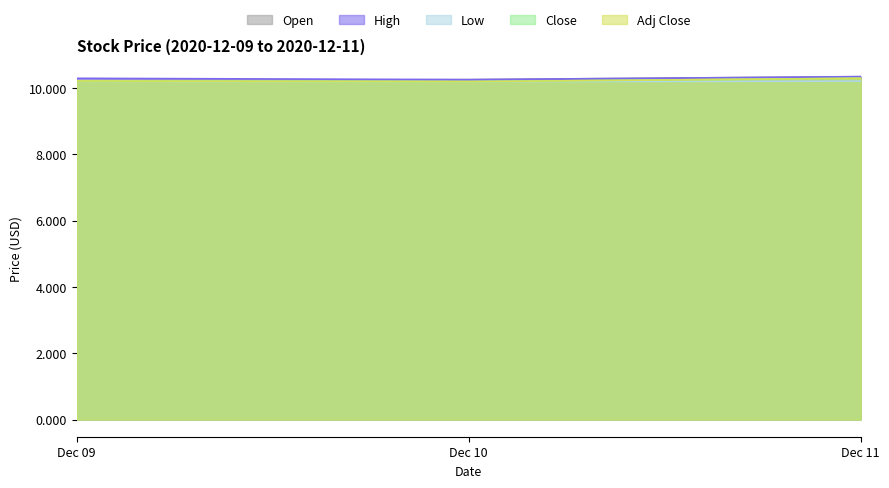

Does the chart have visible grid lines?

Yes